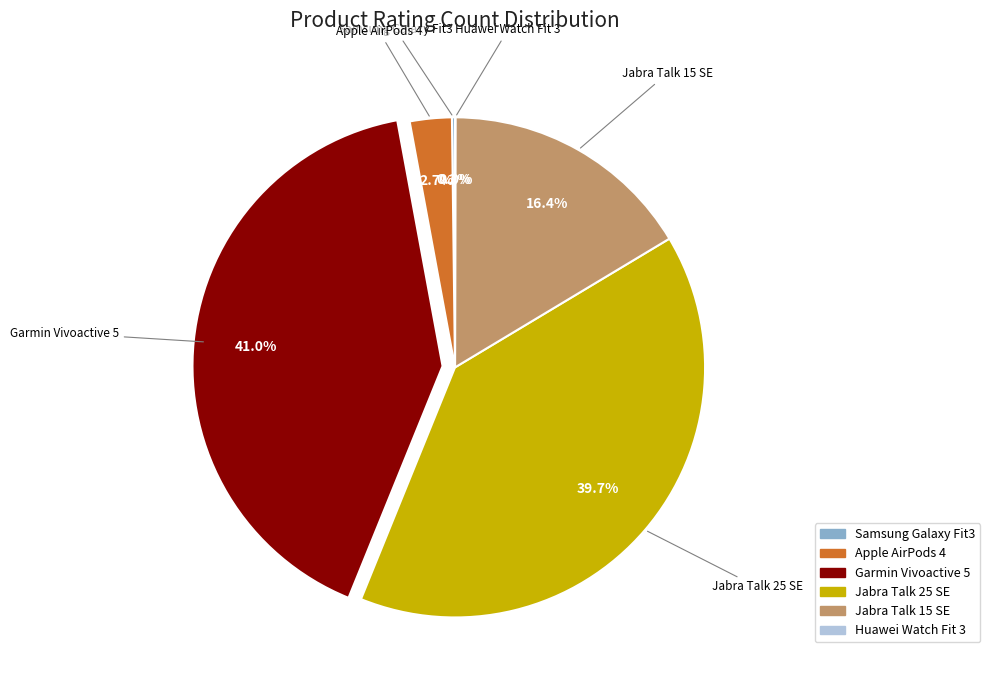

Between Jabra Talk 25 SE and Apple AirPods 4, which is larger?

Jabra Talk 25 SE